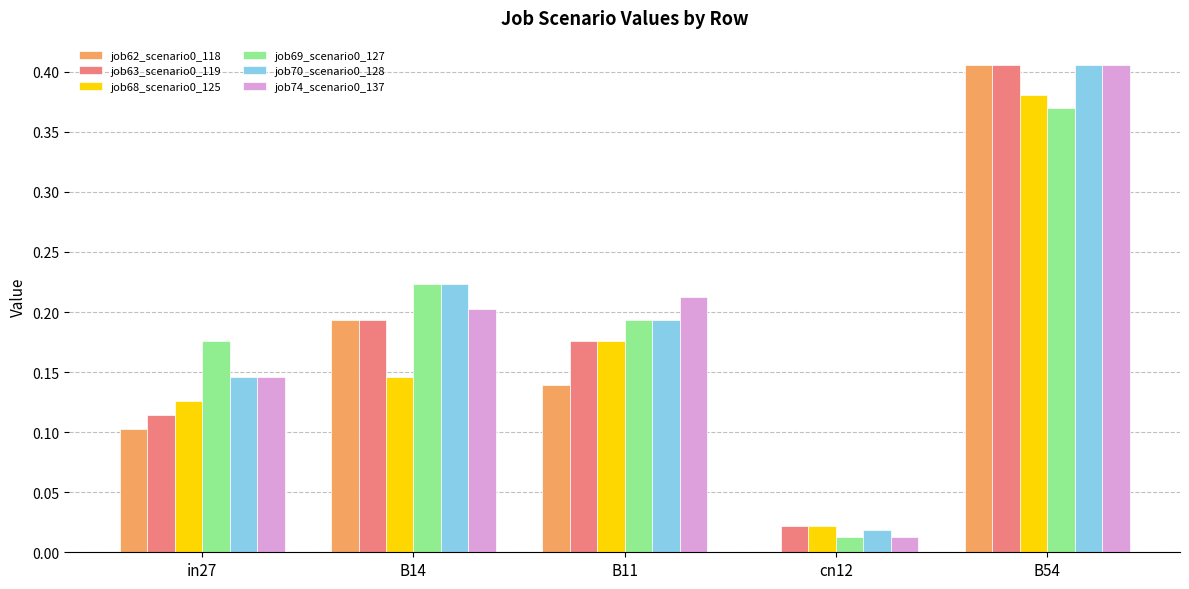

At which label does job62_scenario0_118 reach its peak?

B54